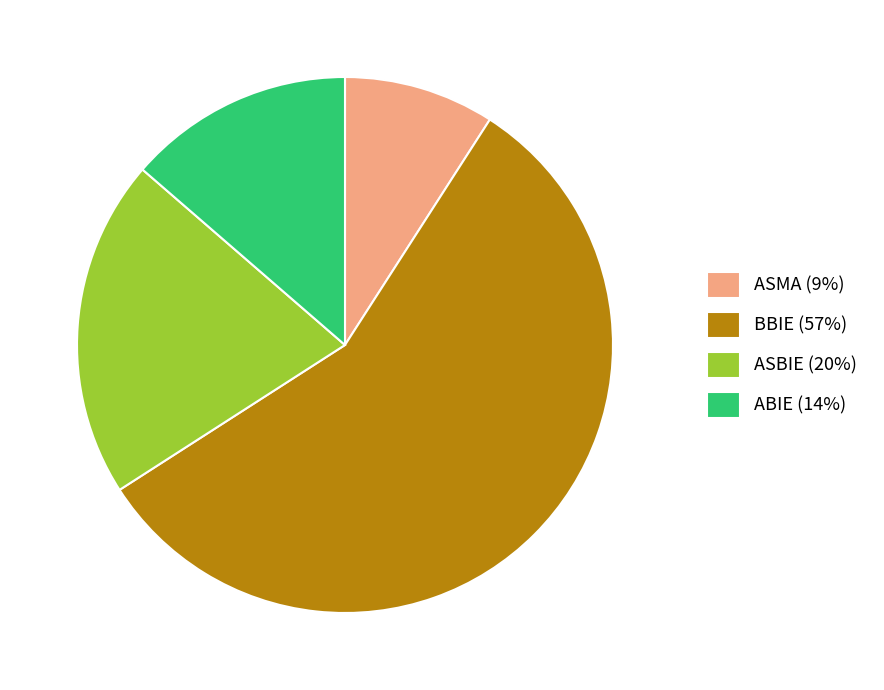

How many slices are in this pie chart?

4